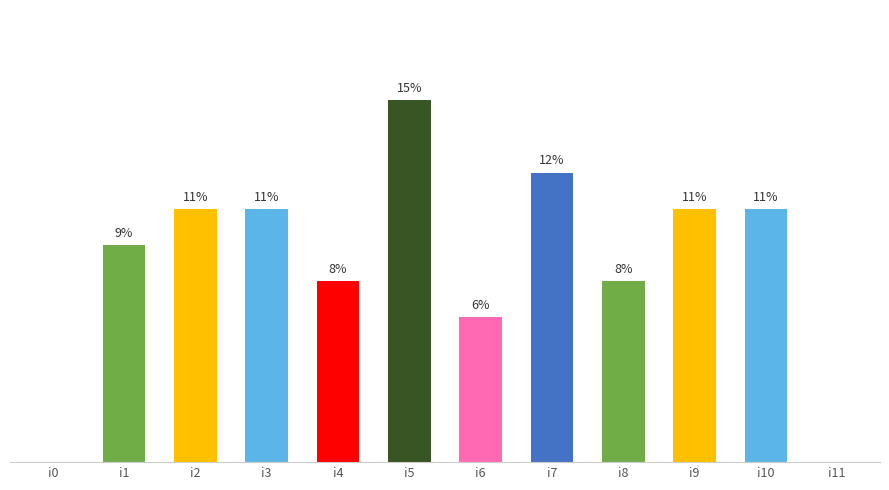

Are the bars horizontal?

No